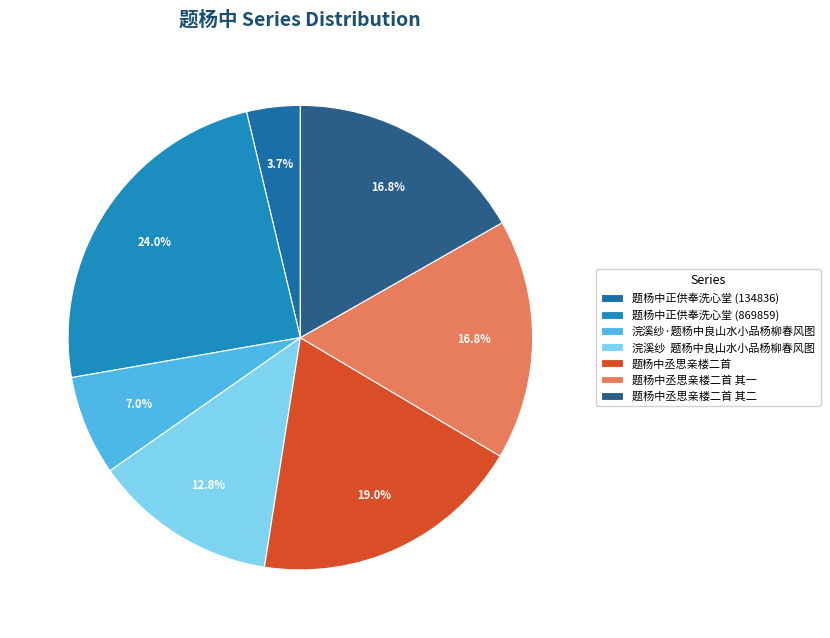

What portion of the pie excludes 题杨中正供奉洗心堂 (869859)?

76.0%